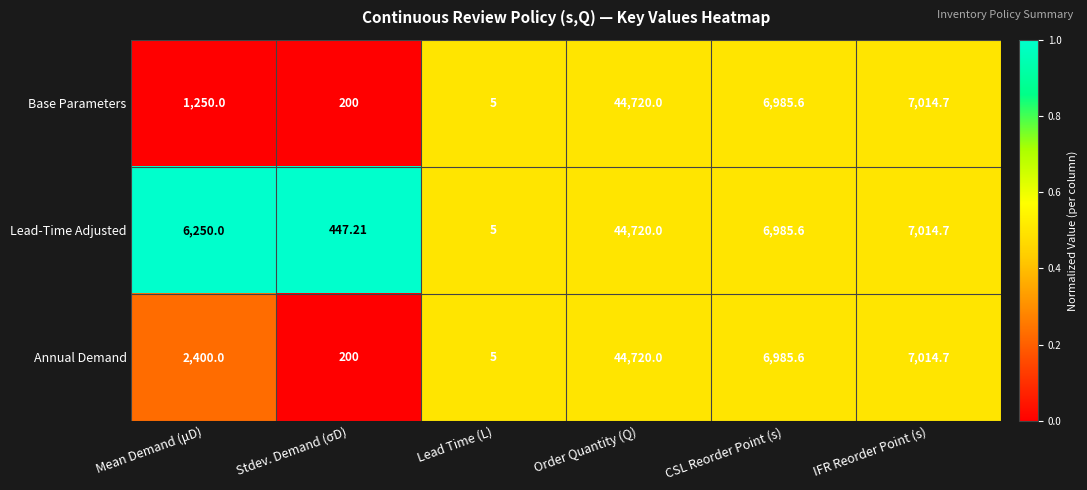

Which series has the largest total across all categories?

Lead-Time Adjusted